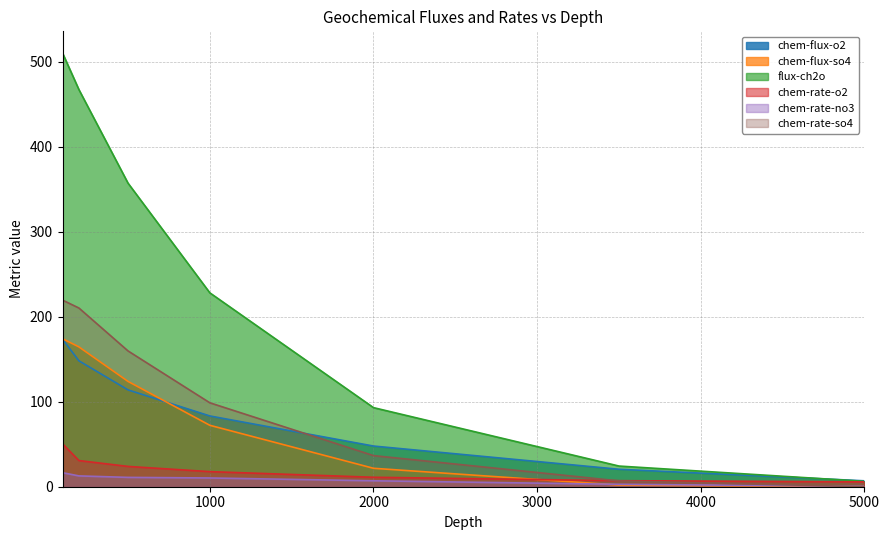

Between which two adjacent categories do chem-rate-so4 and chem-flux-so4 first intersect?

3500 and 5000